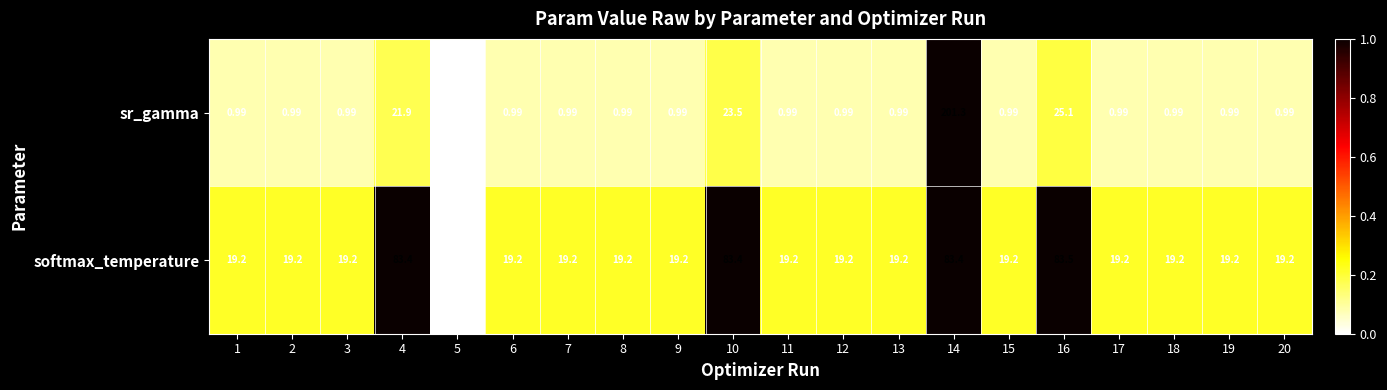

What is the greatest value displayed?

201.3